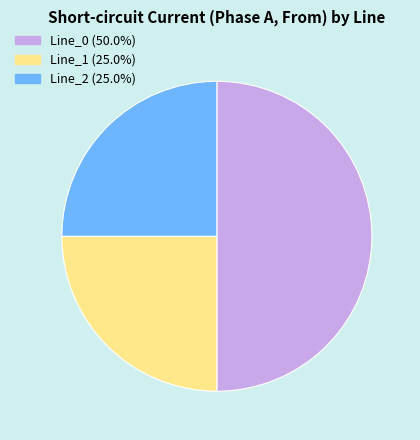

Is Line_1 the majority of the pie?

No